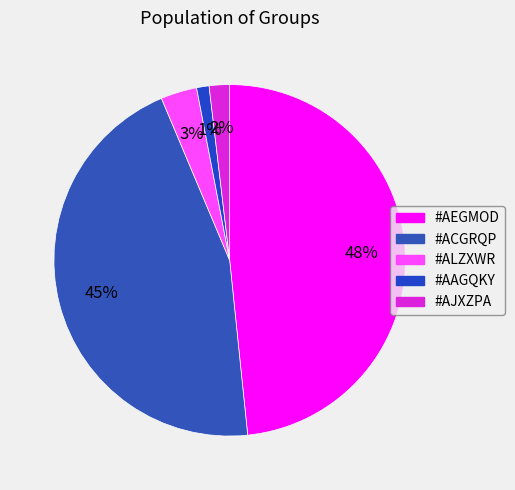

How many segments does this pie chart have?

5